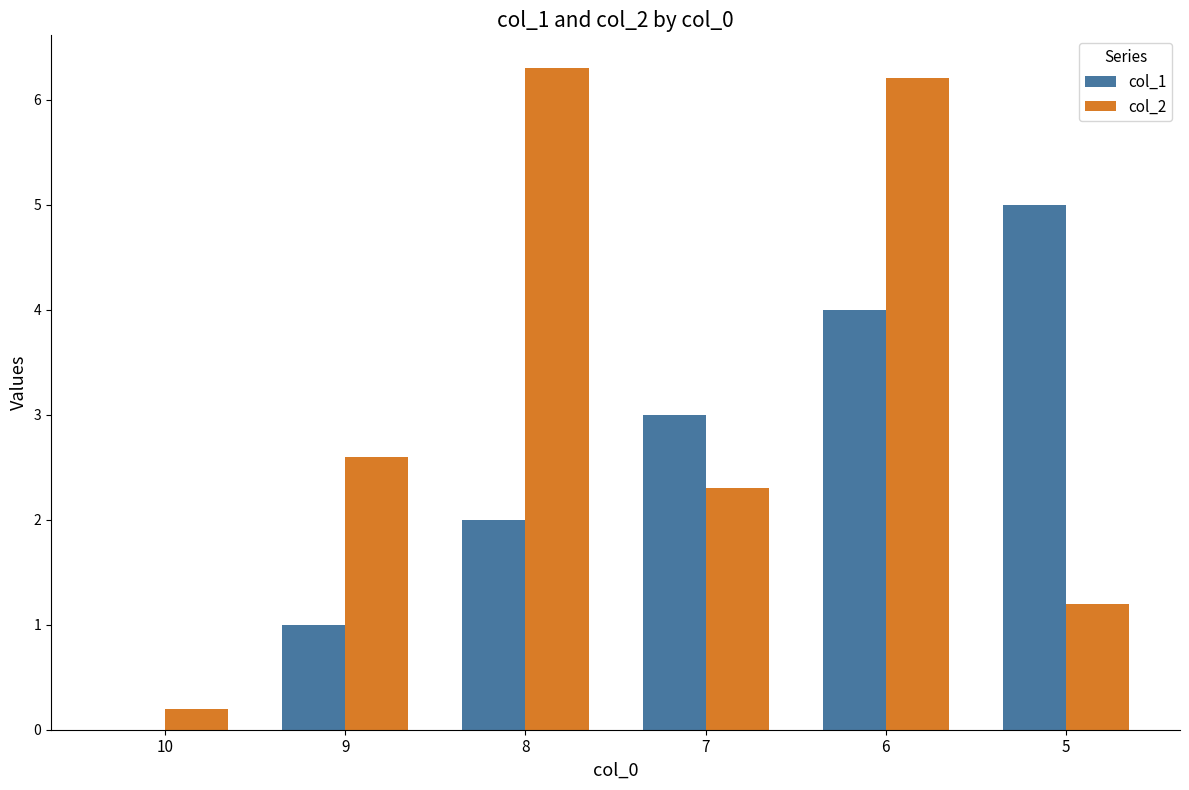

Is it true that col_1 equals 2.0 at 8?

True